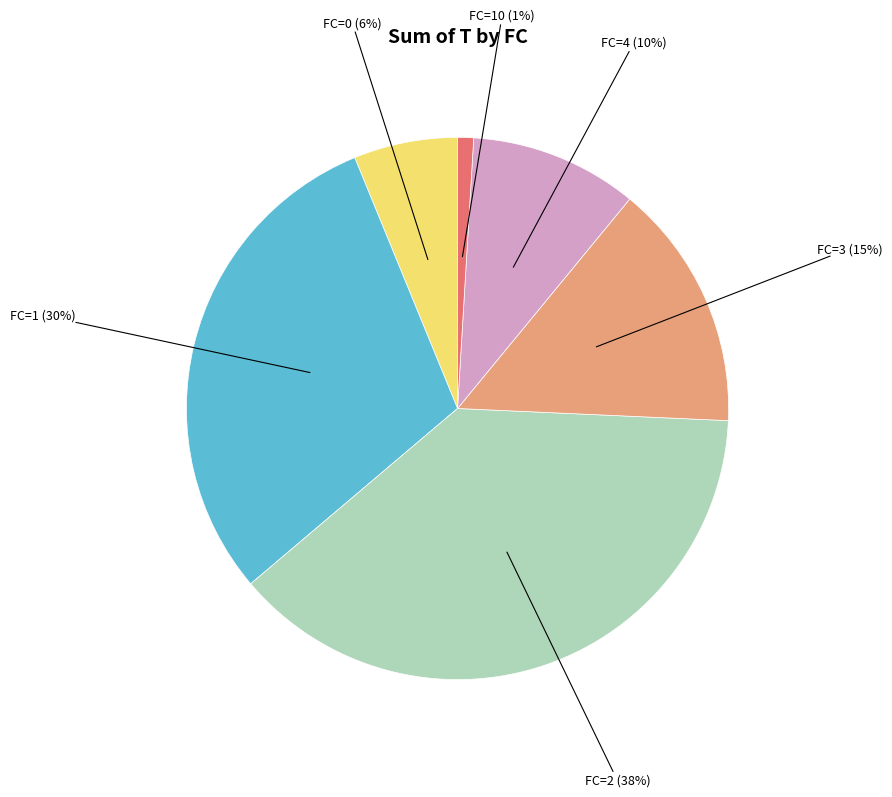

To the nearest percent, what is the difference between the largest and smallest slice percentages?

37%